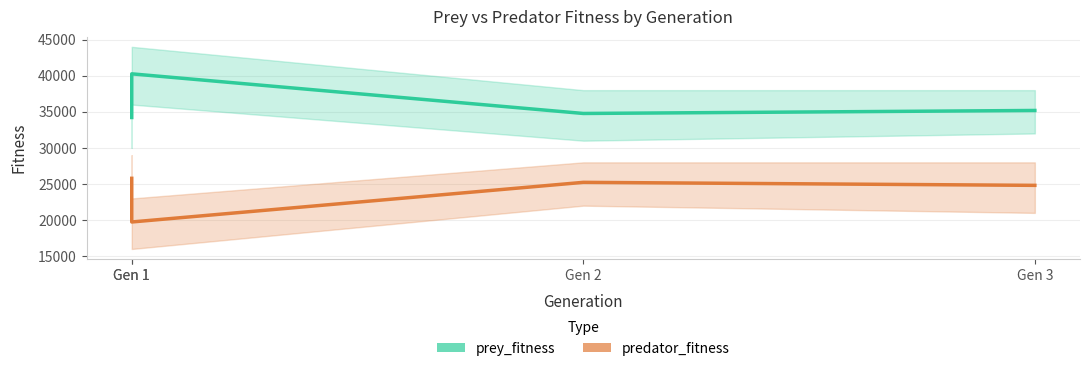

True or false: predator_fitness and prey_fitness cross at least once.

False